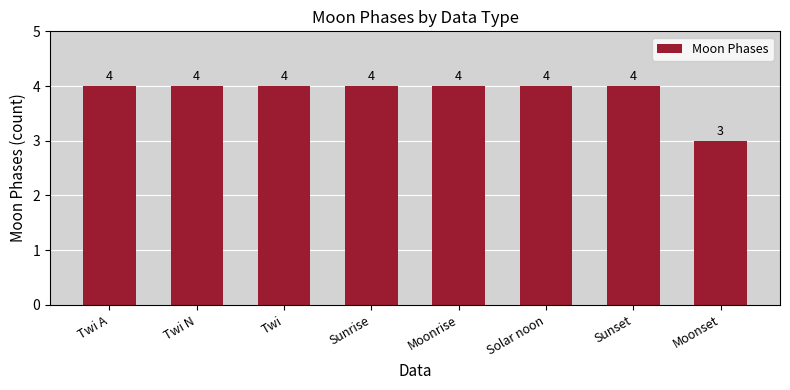

The chart shows a value of 6 at Moonrise. True or false?

False